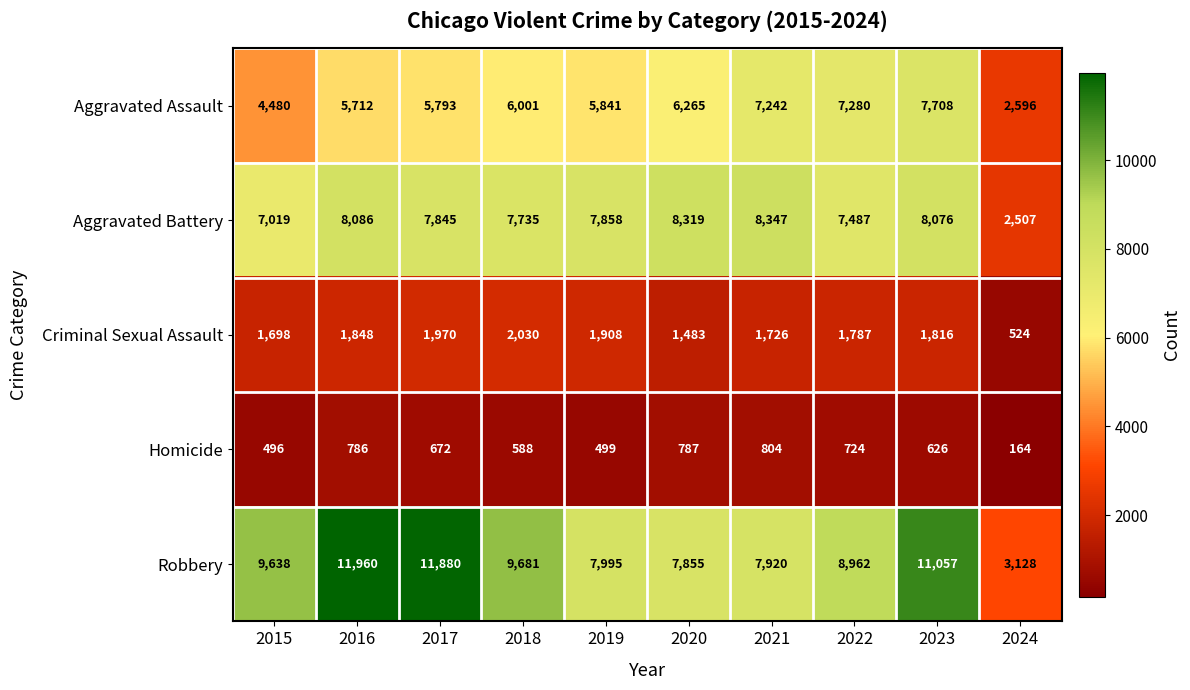

At how many categories does at least one series exceed 3416?

9